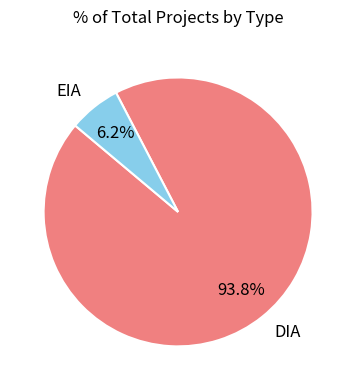

To the nearest percent, what is the average slice percentage?

50%